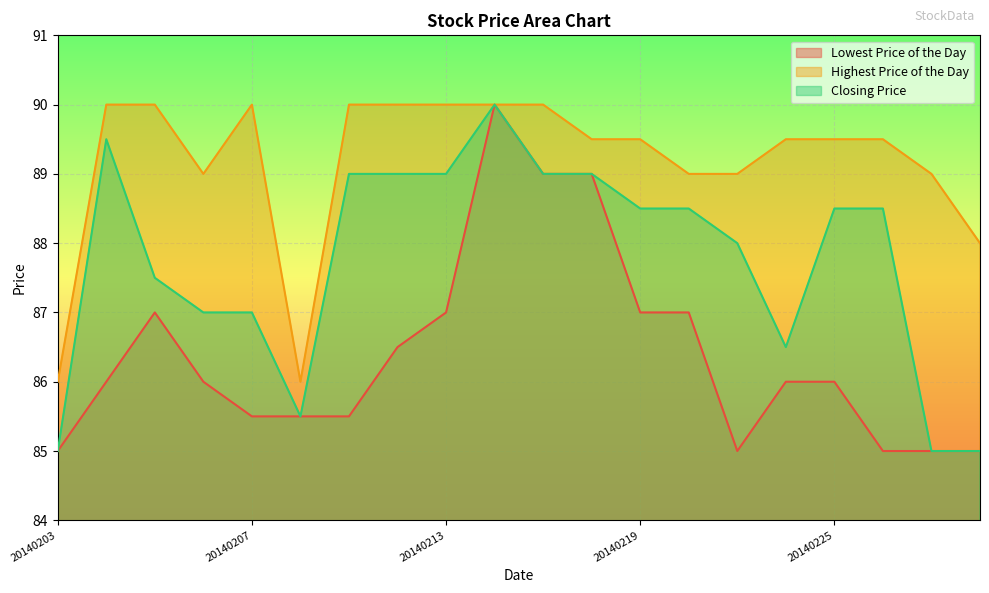

What is the value of the Closing Price point at the 4th from the left?

87.0